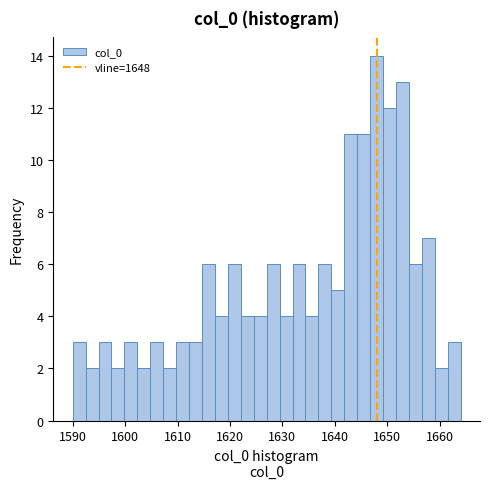

Around what value on the x-axis is the tallest bar? Give the approximate position of its centre, as read against the axis.

1648